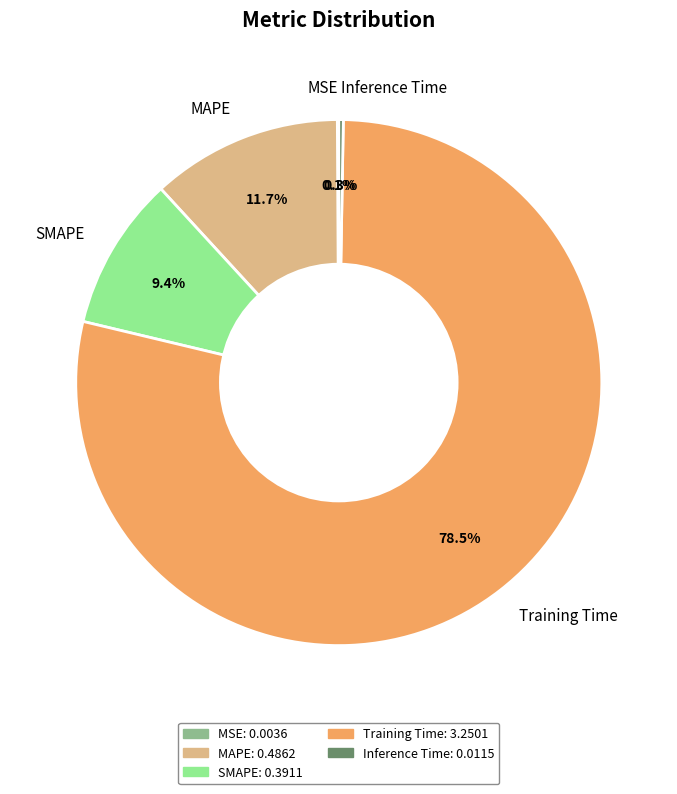

What percentage do MAPE and Training Time together represent?

90.2%